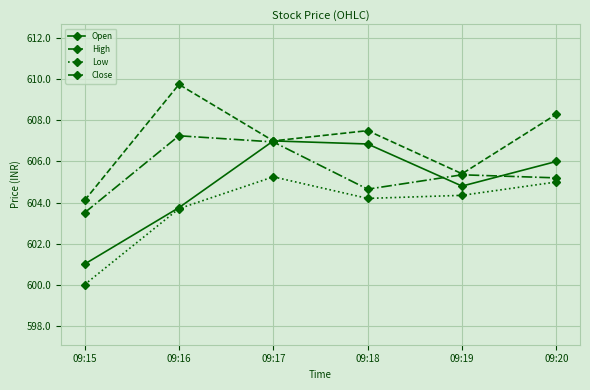

Rank the categories by High value from lowest to highest.

09:15, 09:19, 09:17, 09:18, 09:20, 09:16